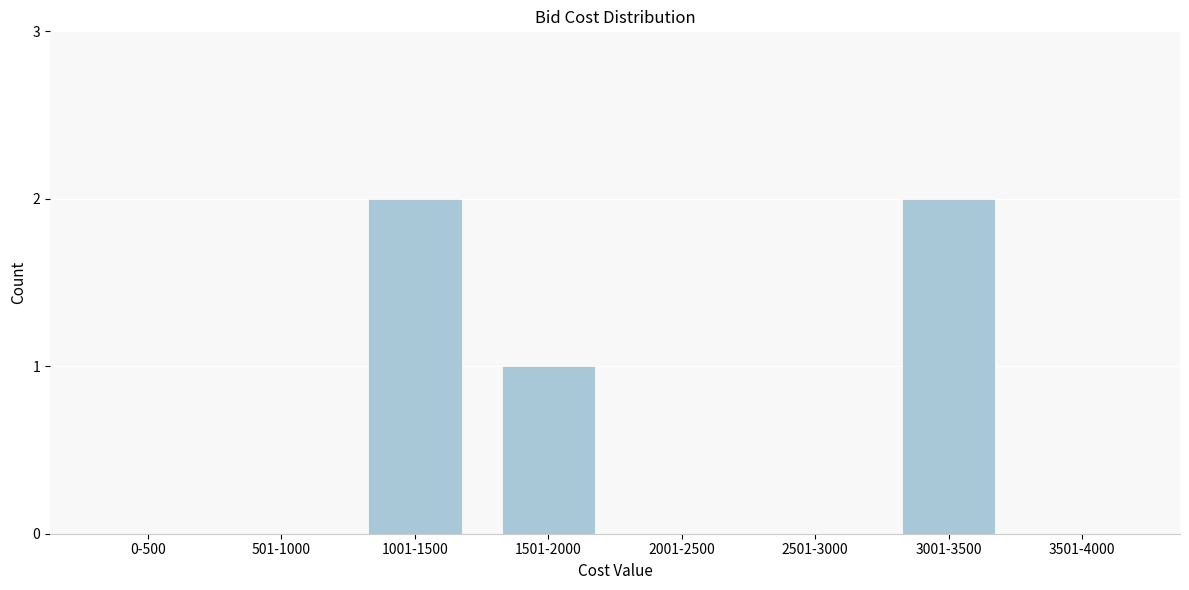

Reading left to right, extract all data points from this chart.

0-500=0	501-1000=0	1001-1500=2	1501-2000=1	2001-2500=0	2501-3000=0	3001-3500=2	3501-4000=0